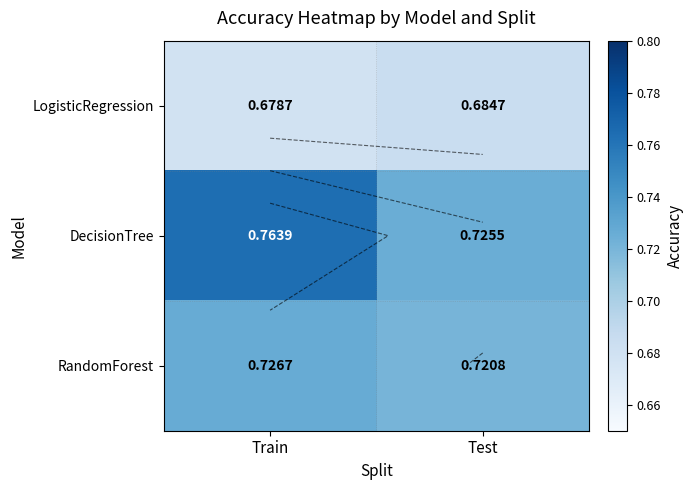

At which category is the sum across all series the highest?

Train